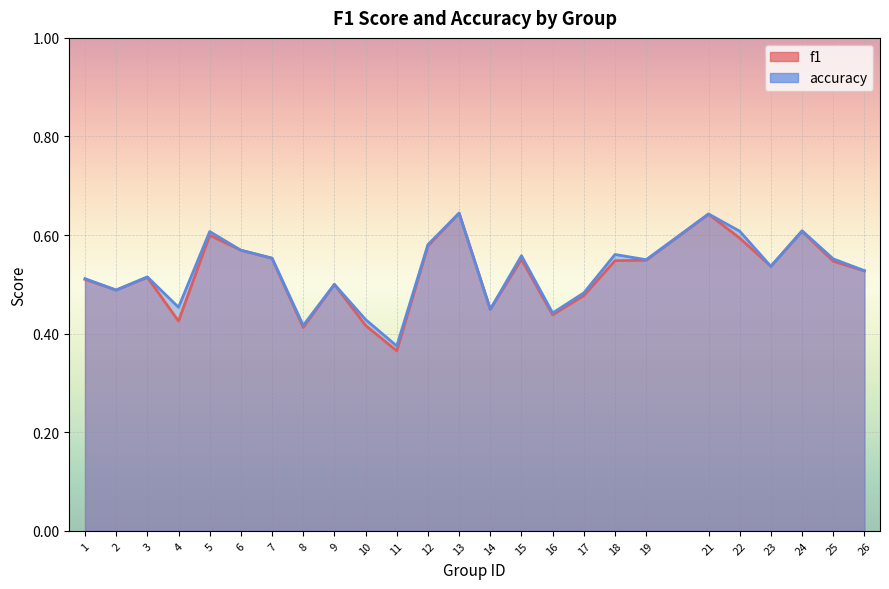

What is the maximum value for f1?

0.6